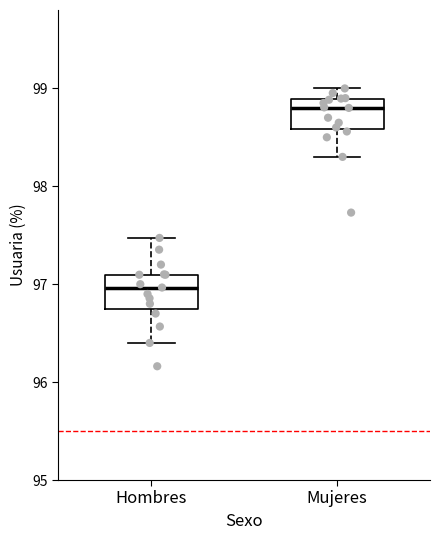

Reading left to right, read every box against the y-axis: the position of its median line, the range the box covers, and the ends of its whiskers. The values are not printed on the chart, so give them approximately, as read against the axis.

Hombres: median 97.0, box 96.8 to 97.1, whiskers 96.4 to 97.5
Mujeres: median 98.8, box 98.6 to 98.9, whiskers 98.3 to 99.0